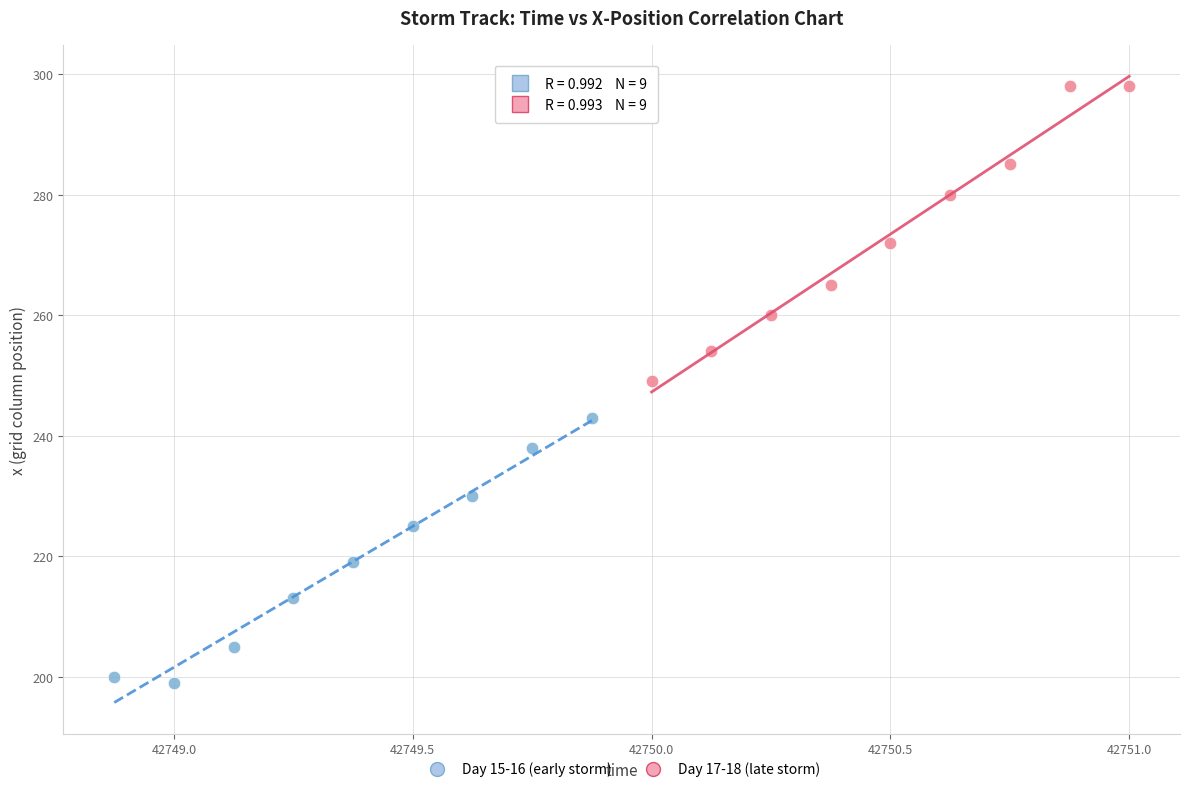

Which series has the largest Y range (max minus min)?

Day 17-18 (late storm)